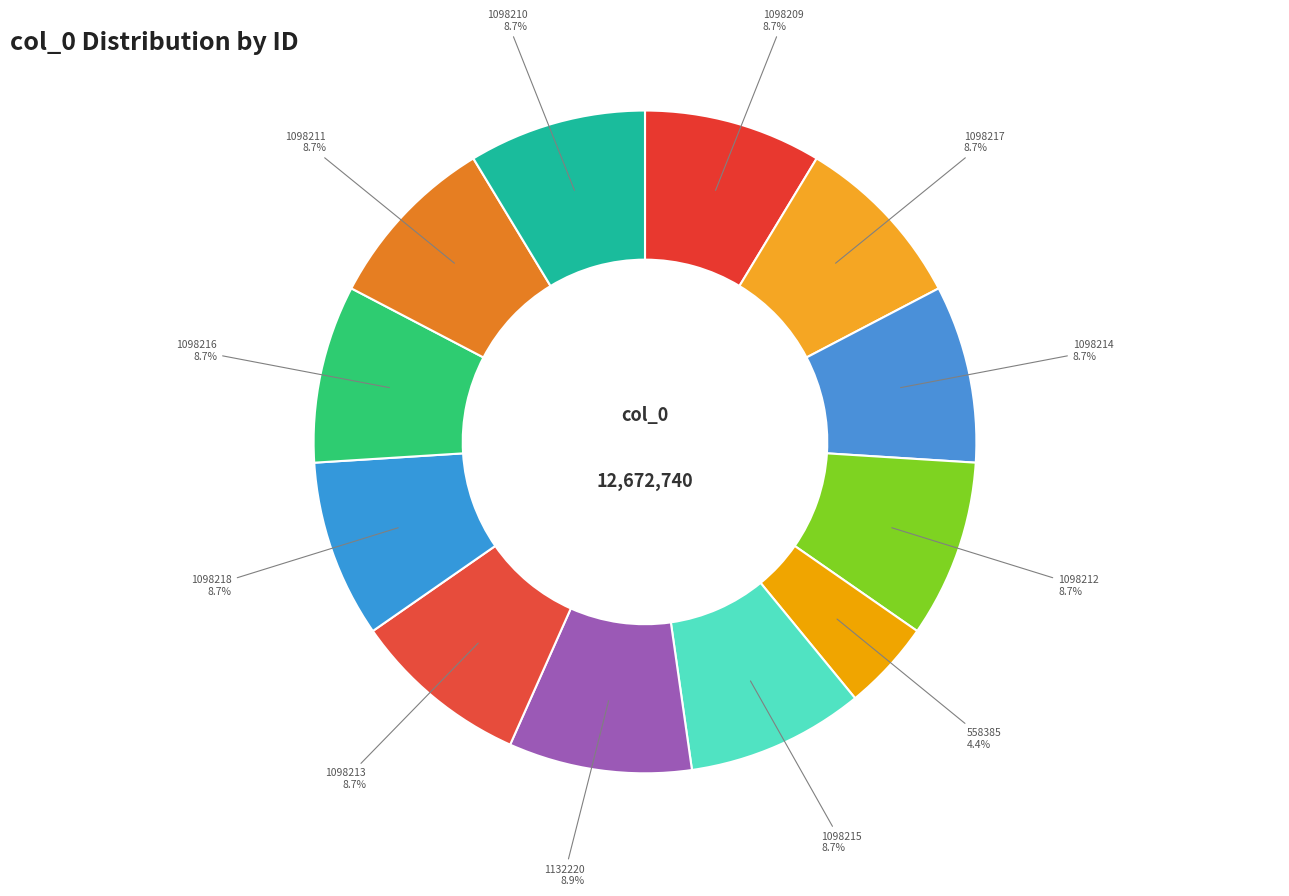

To the nearest percent, what is the difference between the largest and smallest slice percentages?

5%